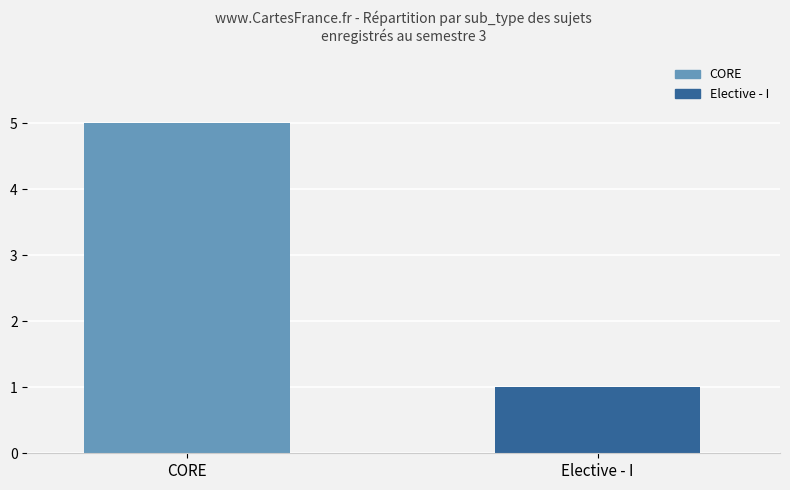

How many categories are shown in the chart?

2